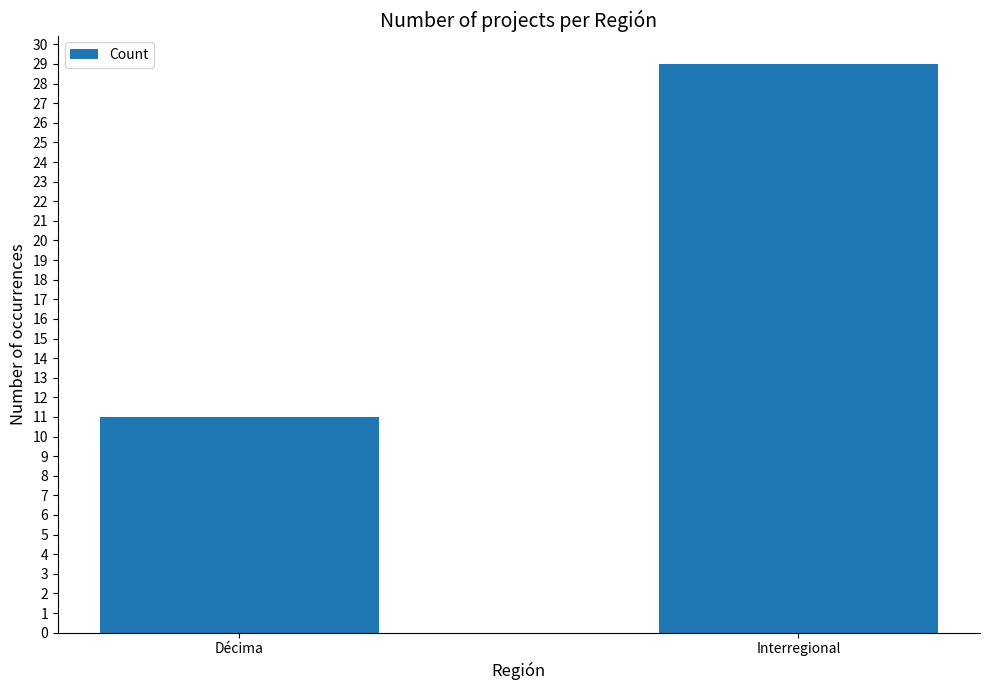

Reading left to right, transcribe all the data shown in this chart.

Décima=11	Interregional=29